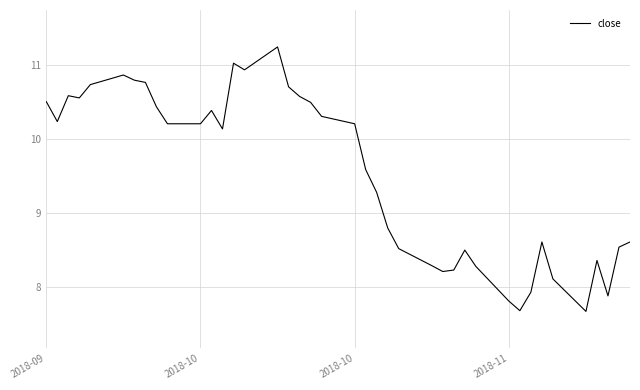

What is the difference between the maximum and minimum values?

3.6